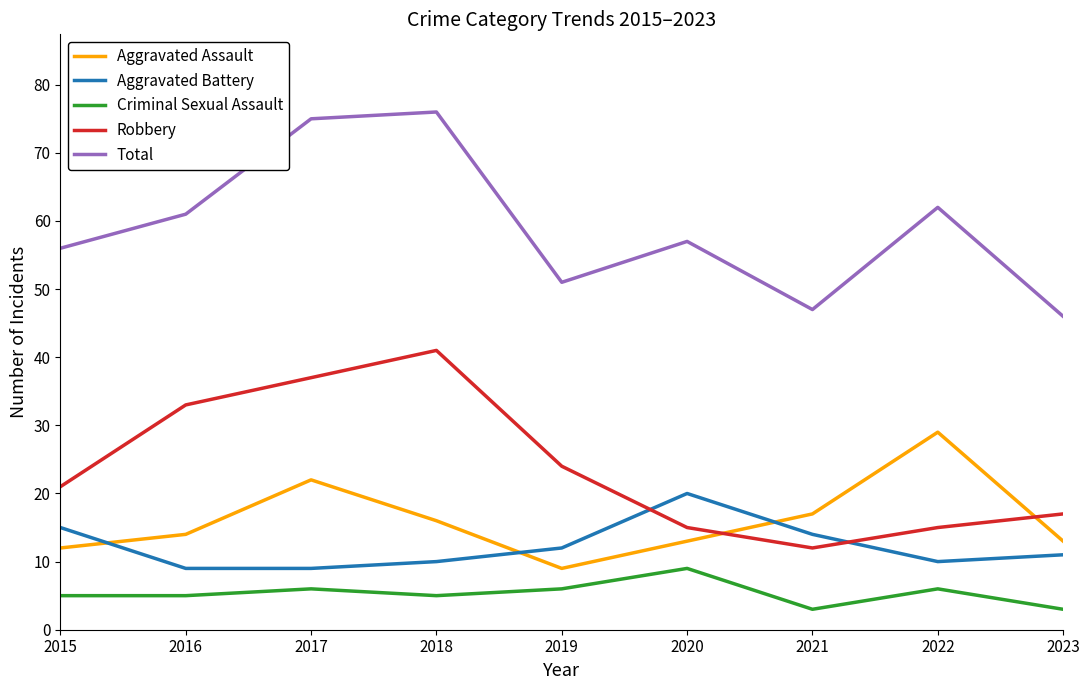

Read the Aggravated Assault value at 2017, to the nearest 5.

20